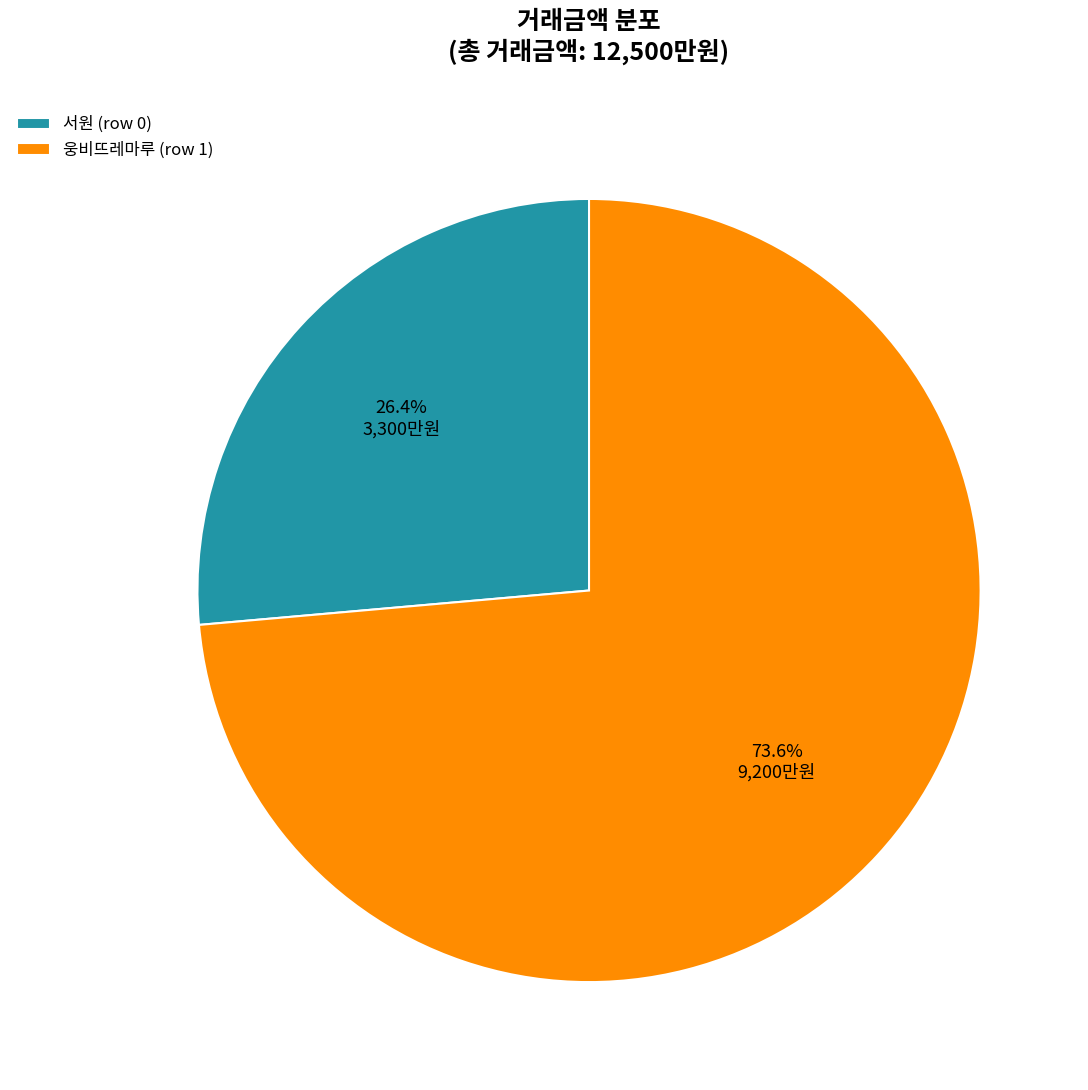

Count the number of slices in the pie.

2